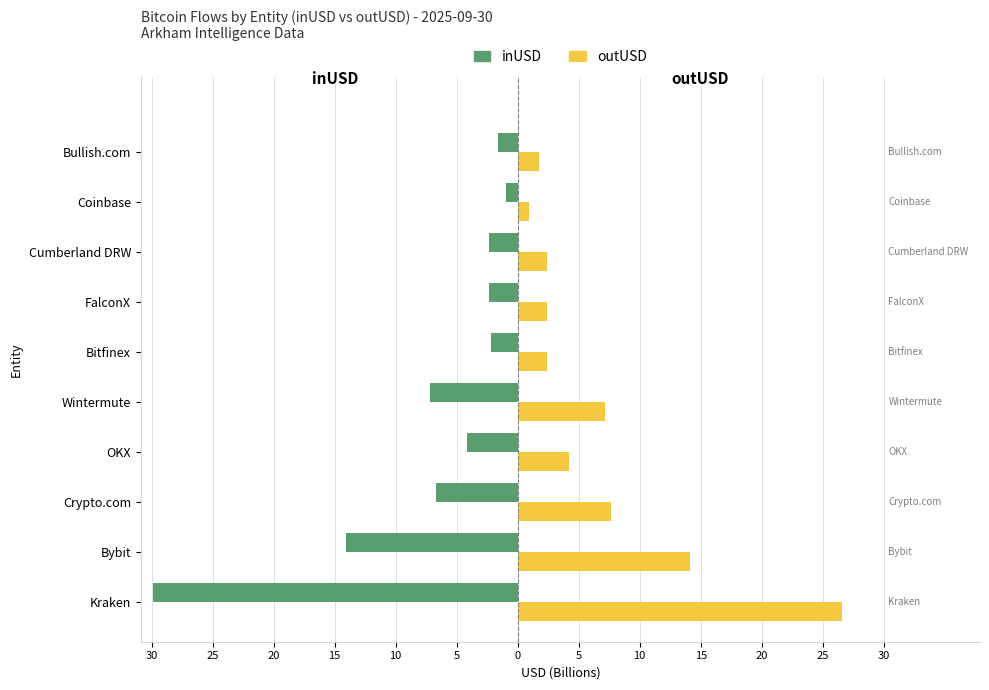

How many data points does each series have?

10